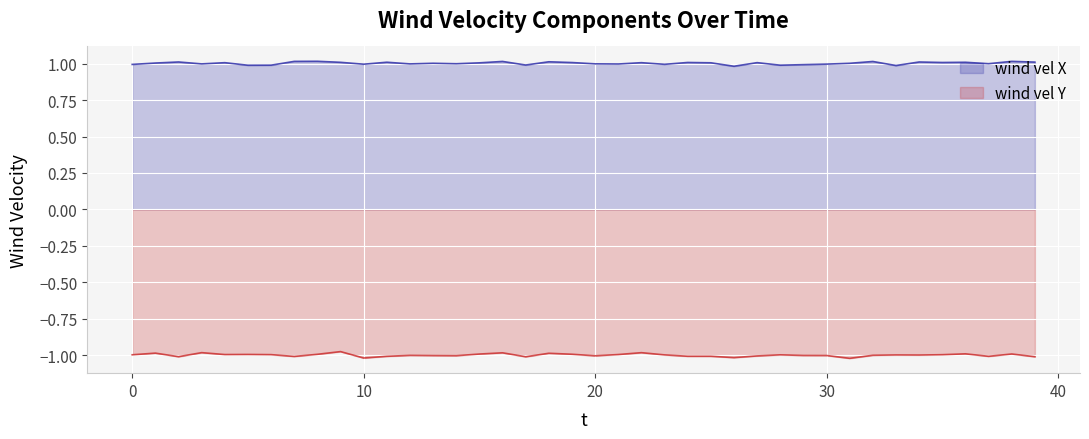

How many interior local valleys does the wind vel Y series have?

12